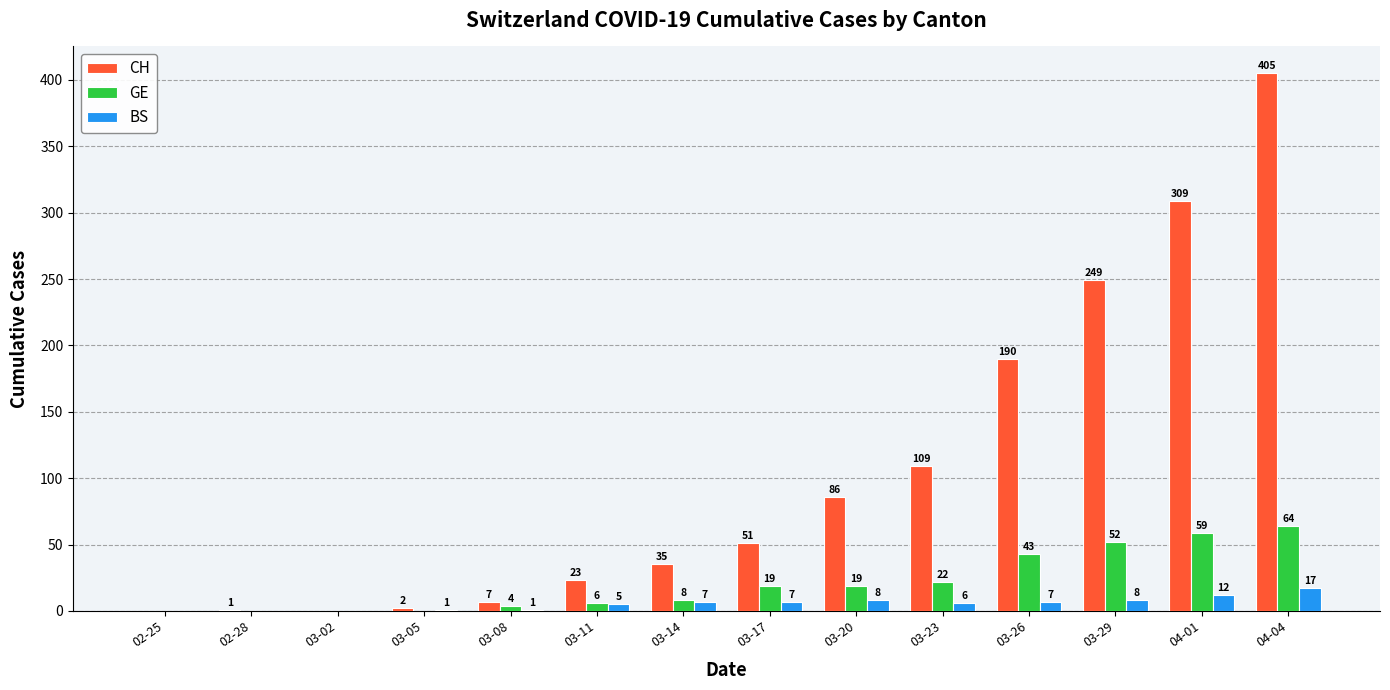

Where is CH nearest to the value 202?

03-26